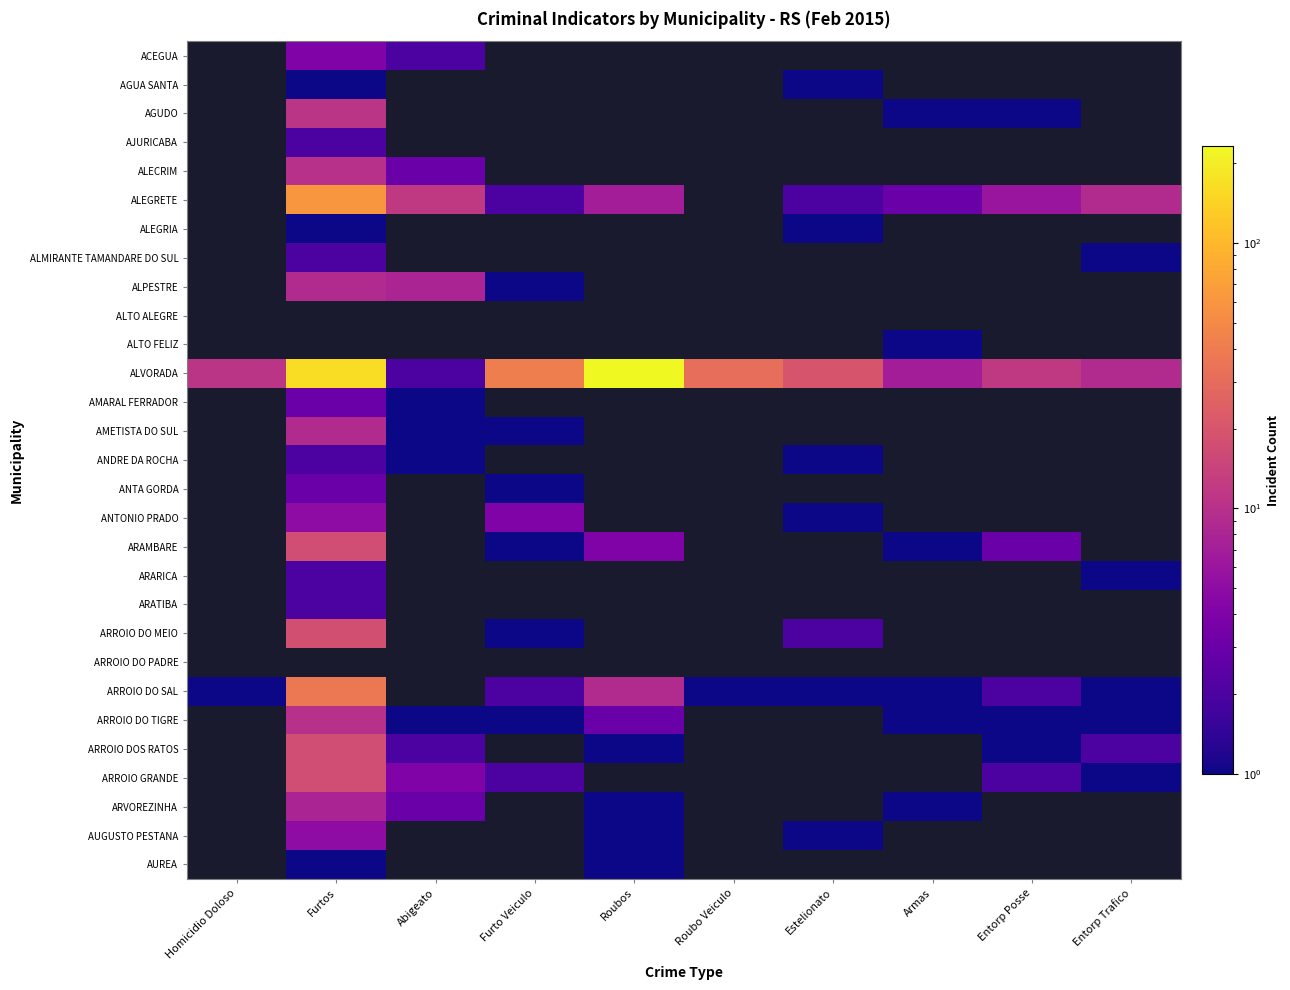

Which series has the widest spread of values?

ALVORADA